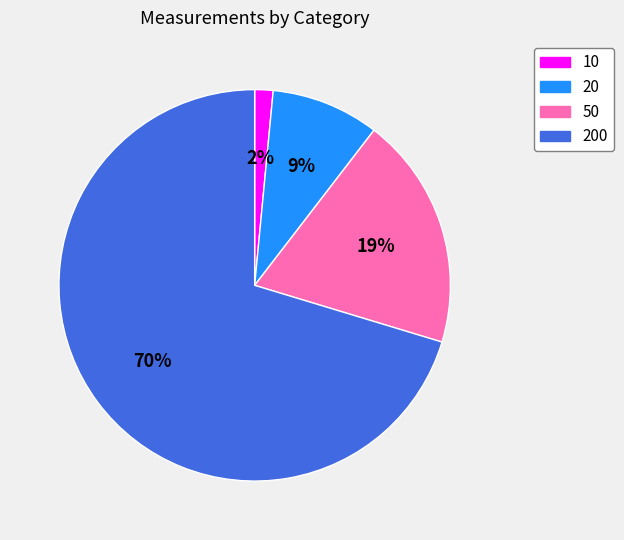

How many slices are in this pie chart?

4